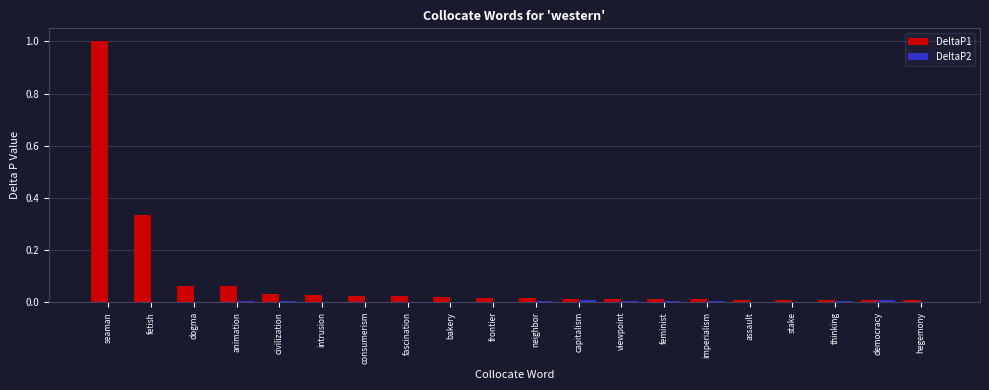

Is it true that DeltaP1 equals 0.0 at stake?

True